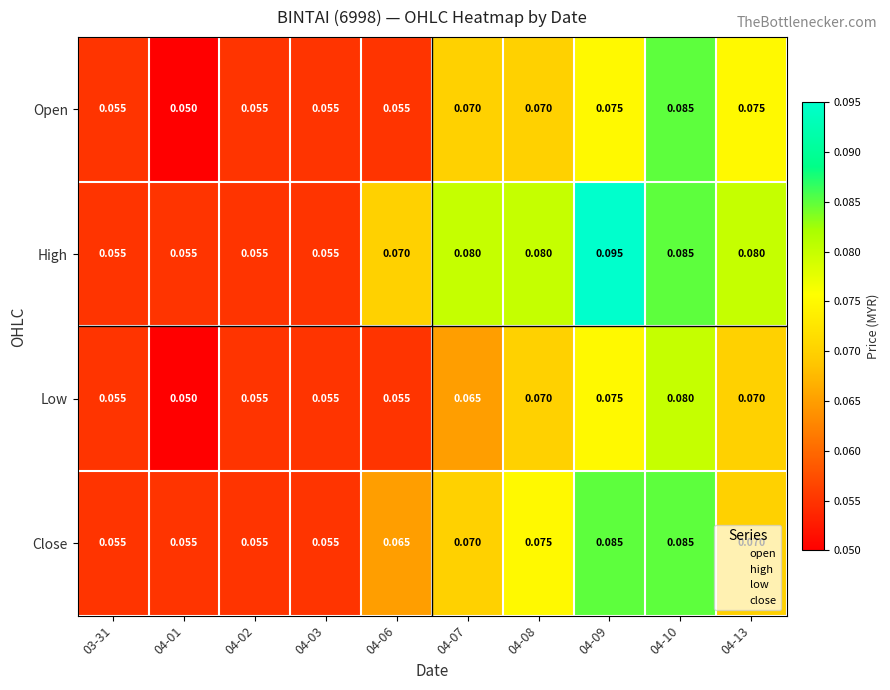

What is the total value across all series at 04-10?

0.3